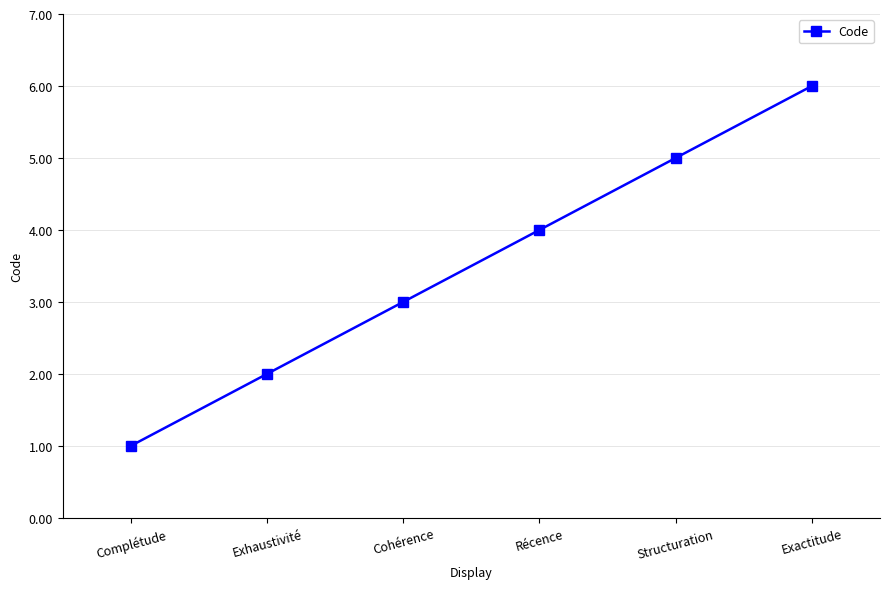

What position from the right is Exactitude?

1